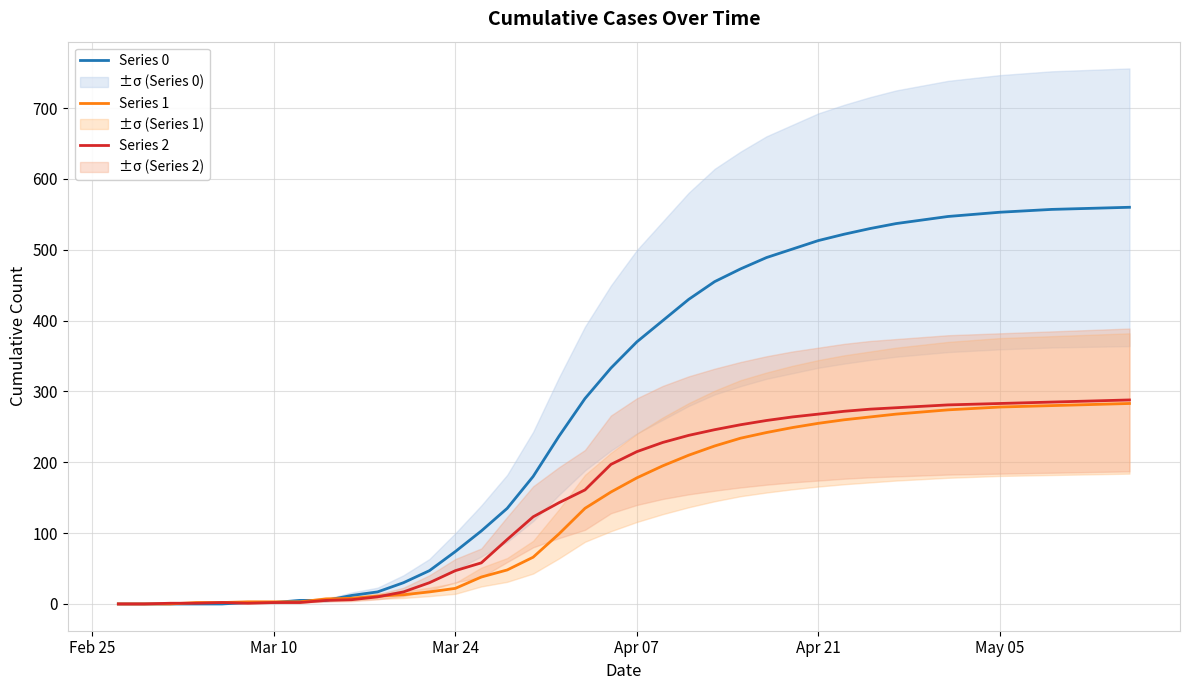

How many lines are shown in the chart?

3